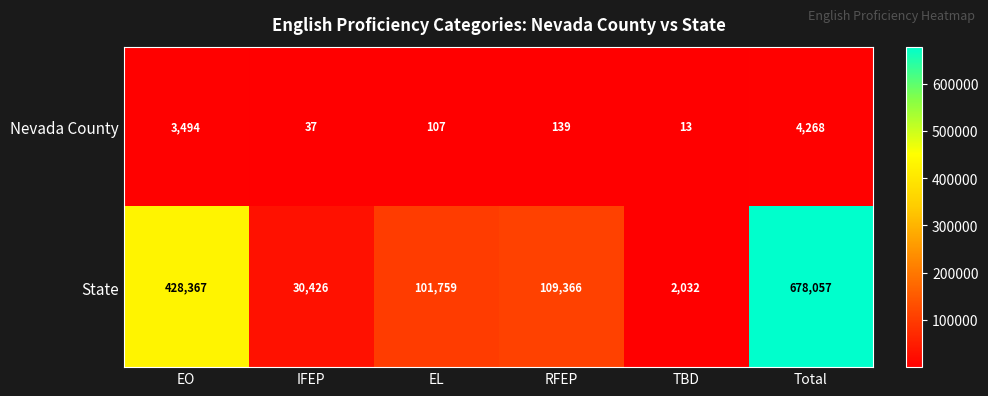

Which series changed the most between EL and TBD?

State